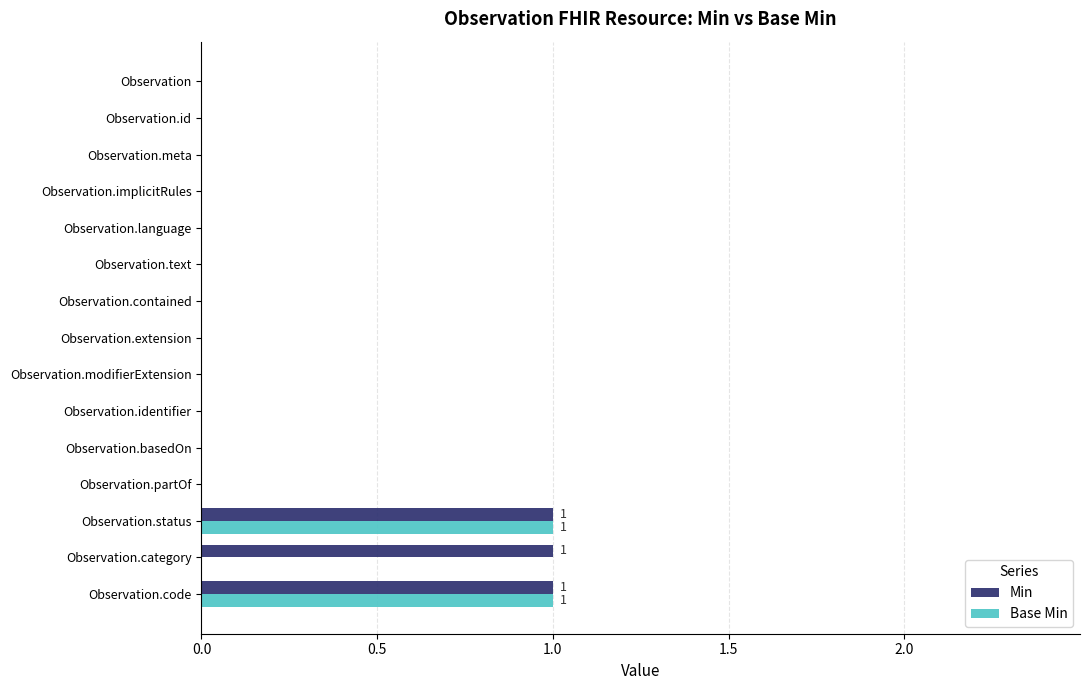

The value of Min at Observation.status is 1. True or false?

True